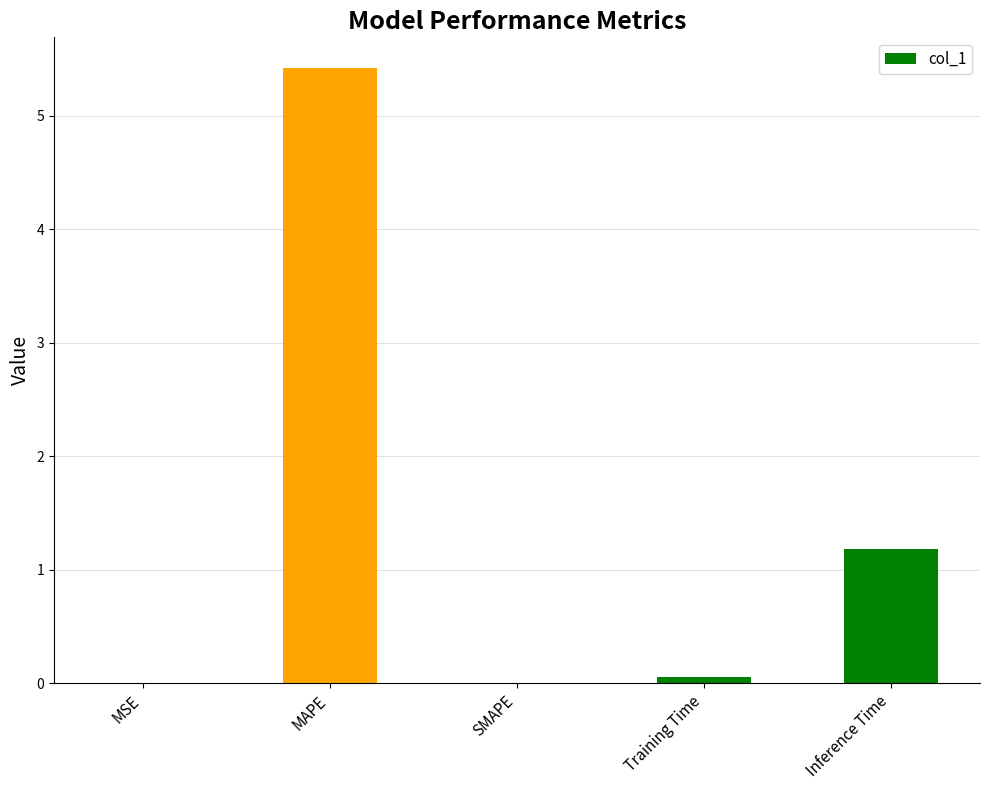

What is the greatest value displayed?

5.4